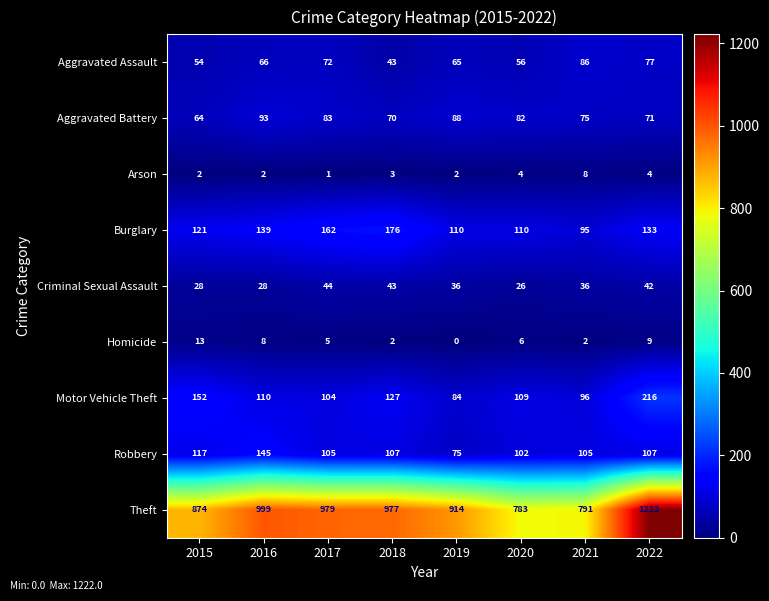

How many Burglary values are between 110 and 162?

6